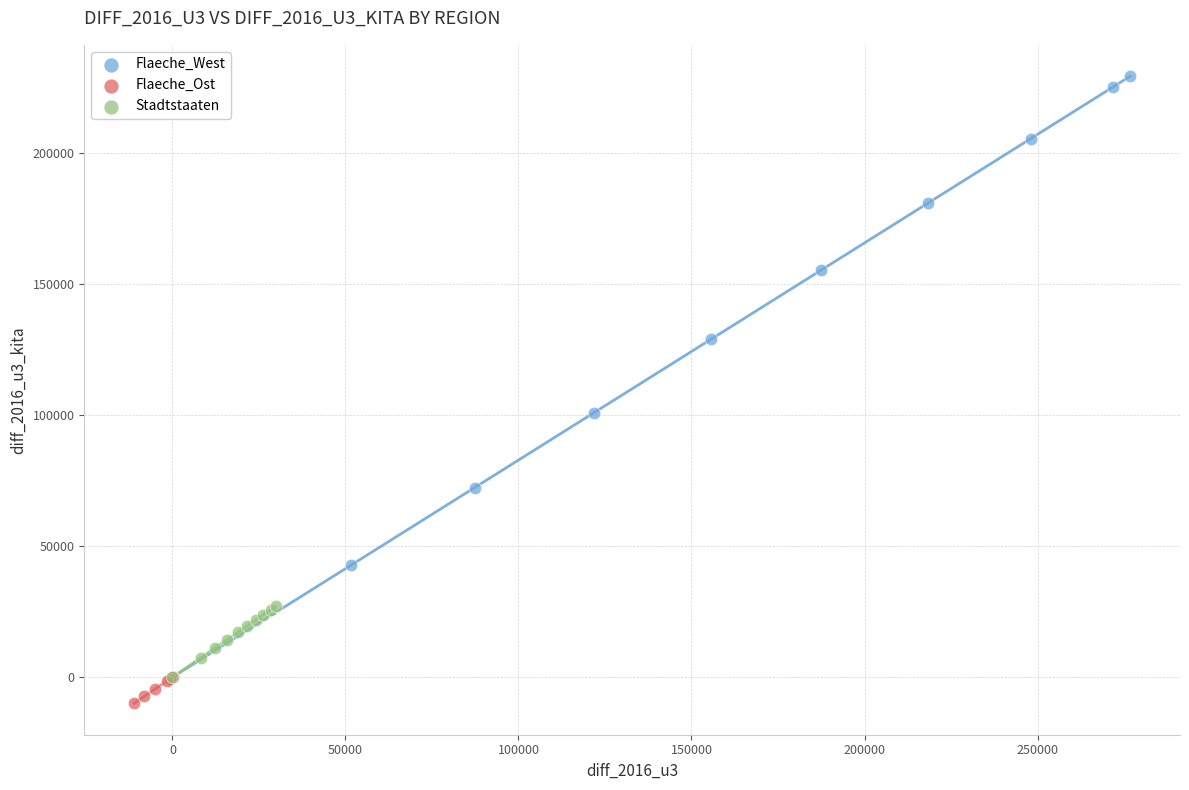

Which series reaches the maximum Y coordinate?

Flaeche_West